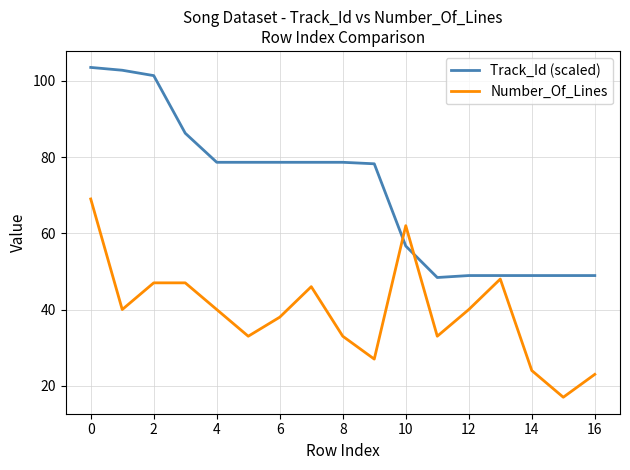

What is the highest value of the Track_Id (scaled) series?

103.5